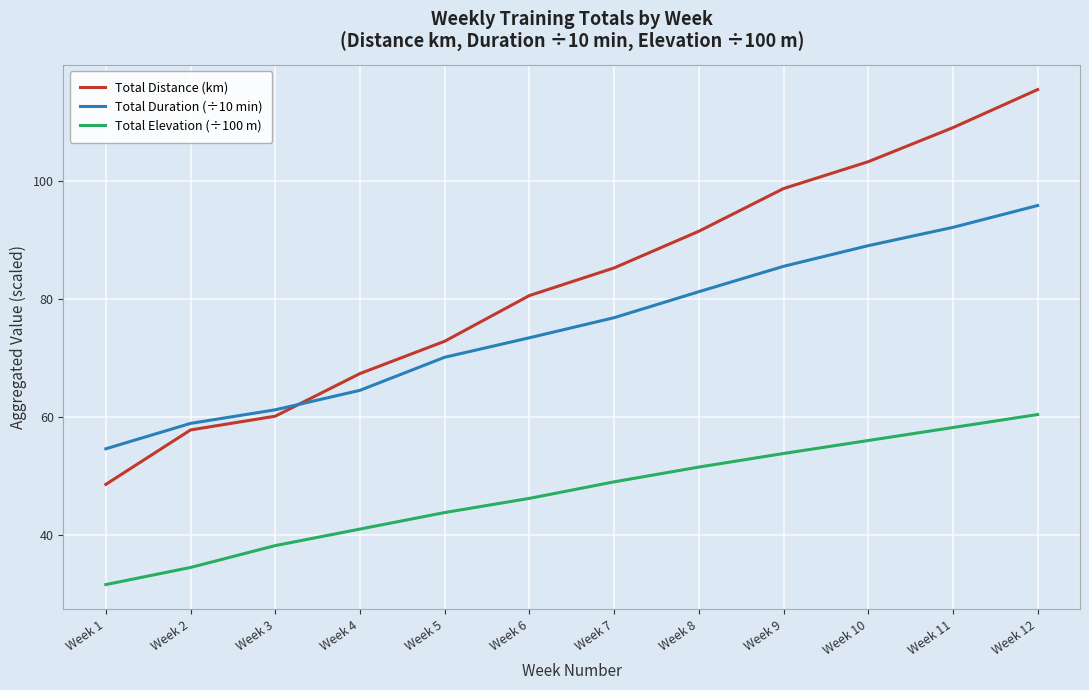

What is the difference between the second highest and second lowest values in the Total Duration (÷10 min) series?

33.2